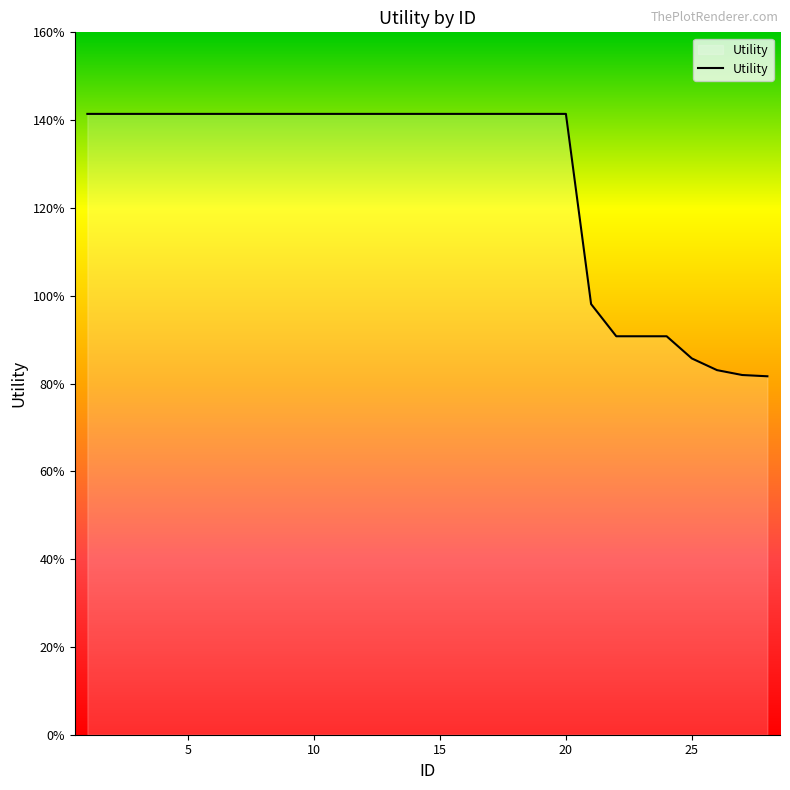

List the labels in order of value, largest first.

1, 2, 3, 4, 5, 6, 7, 8, 9, 10, 11, 12, 13, 14, 15, 16, 17, 18, 19, 20, 21, 22, 23, 24, 25, 26, 27, 28